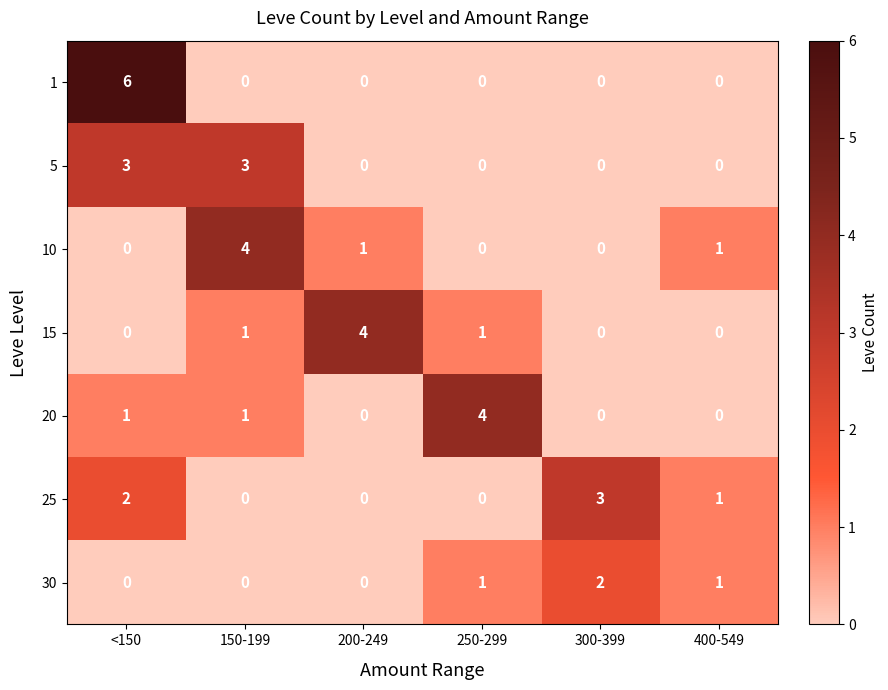

At which category is the sum across all series the highest?

<150